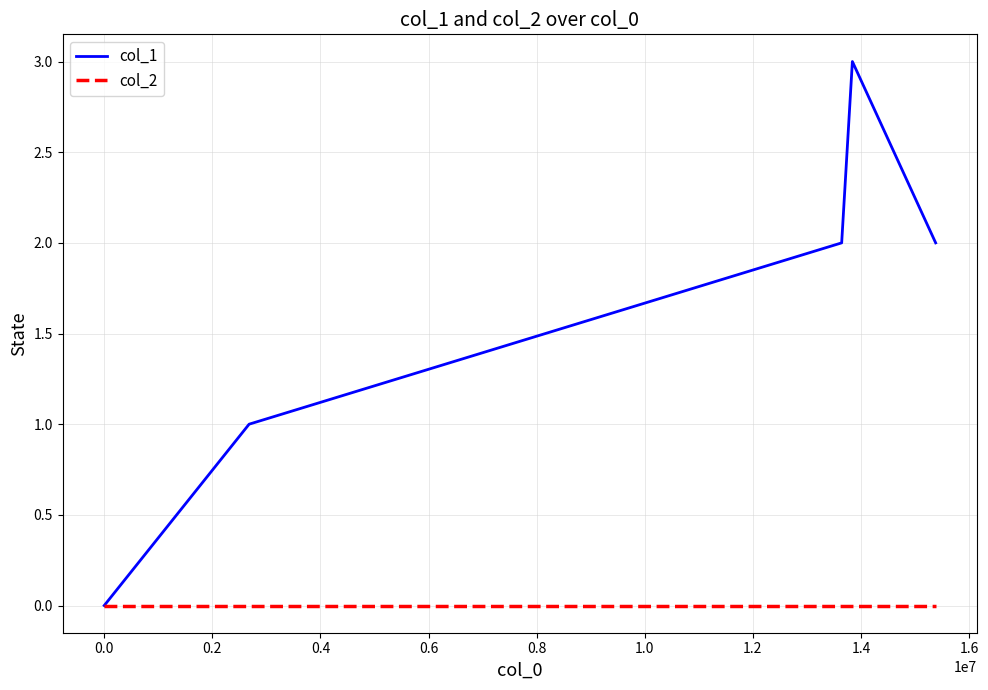

Which series has the largest total across all categories?

col_1